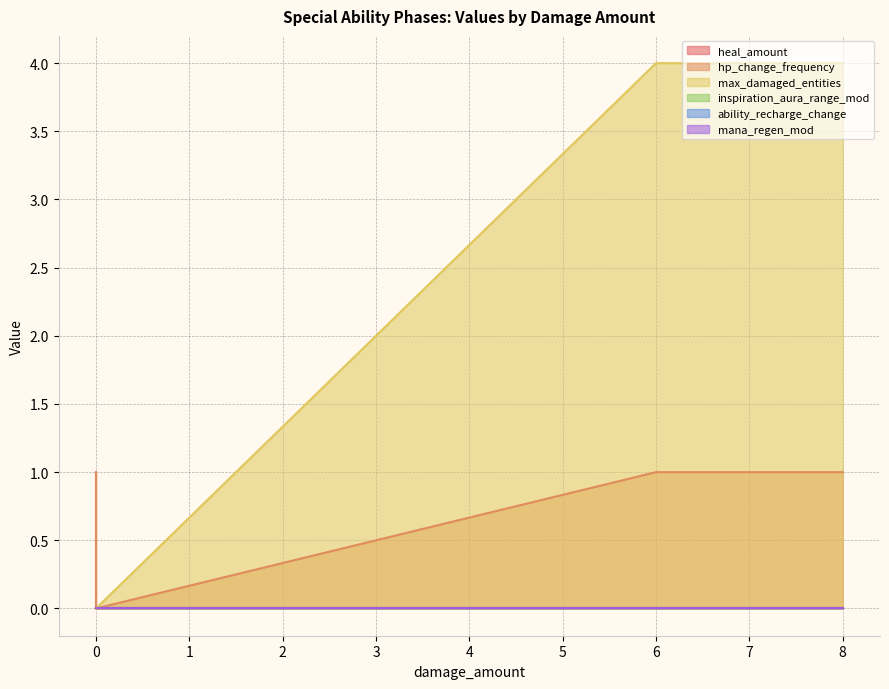

At how many categories does at least one series exceed 1?

3